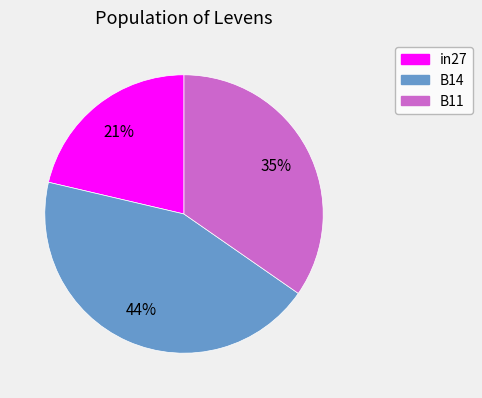

To the nearest percent, what is the combined percentage of B11 and in27?

56%